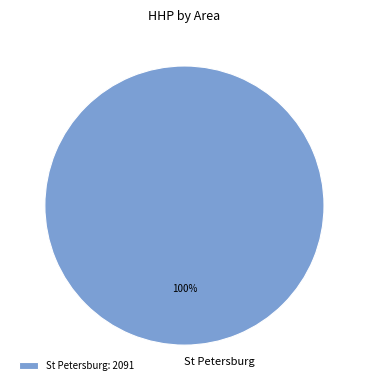

Does St Petersburg account for over 50% of the chart?

Yes